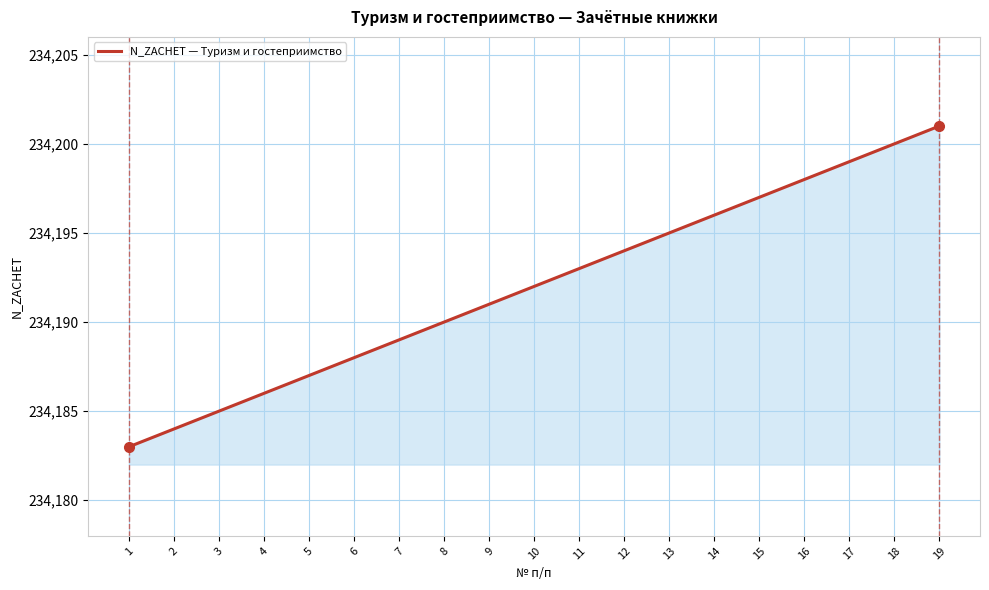

Read the value at 8, to the nearest 5.

234190